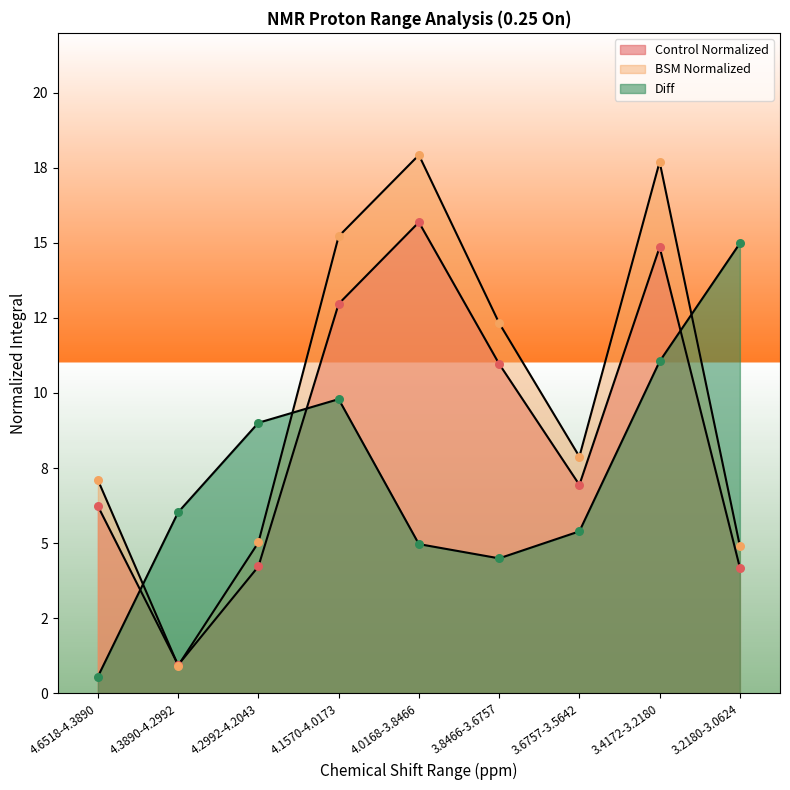

At how many categories does at least one series exceed 13?

4